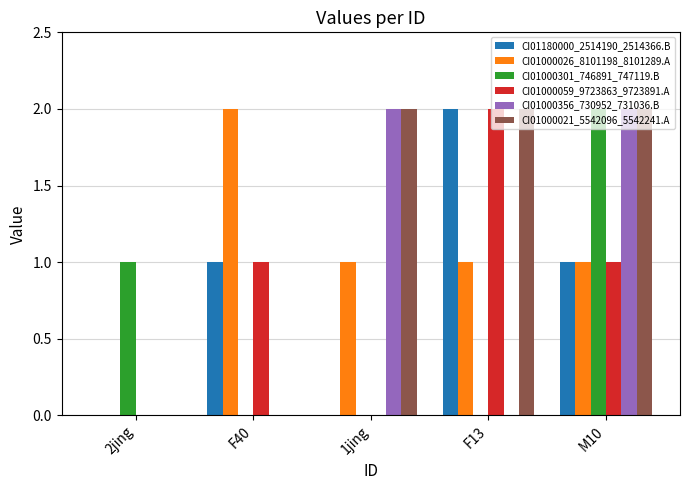

Is it true that CI01180000_2514190_2514366.B equals 1 at 2jing?

False